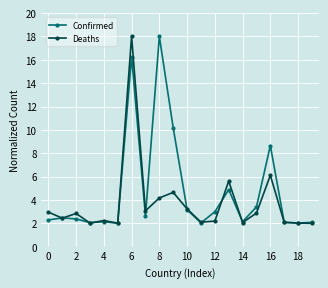

True or false: Confirmed and Deaths cross at least once.

True